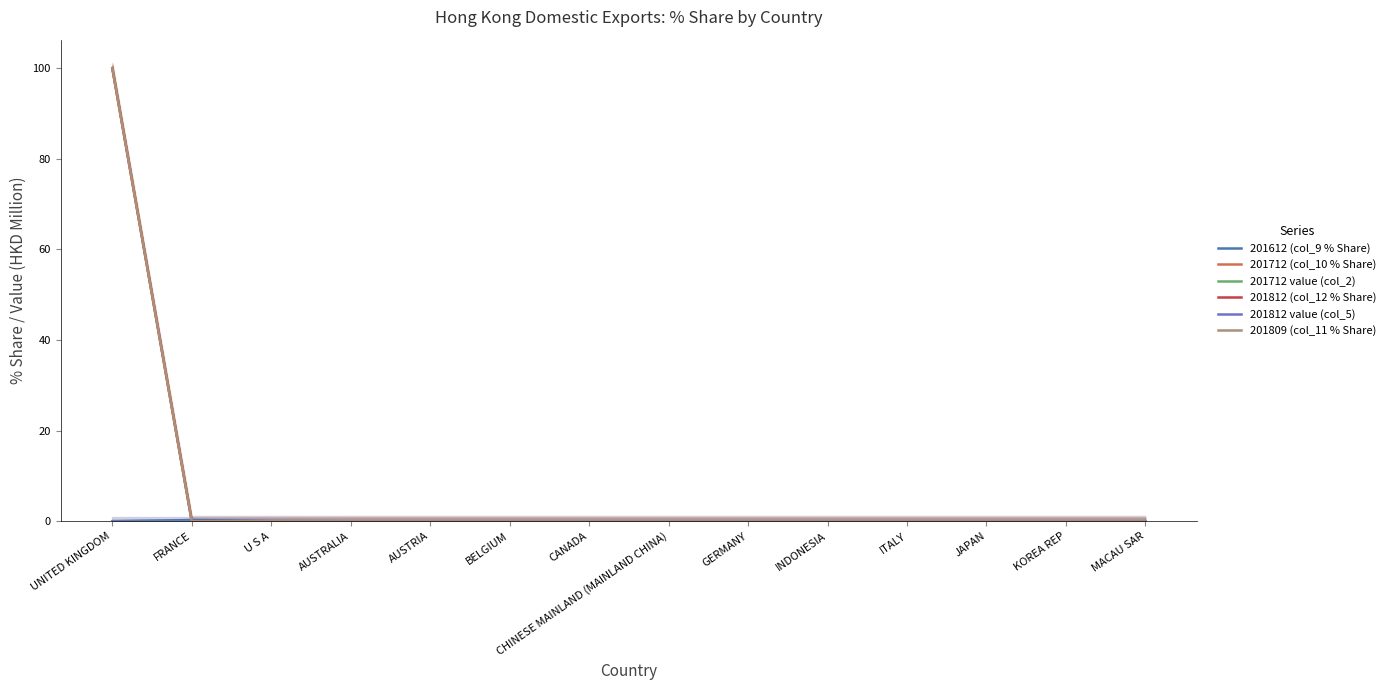

What are all the series names shown in the legend?

201612 (col_9 % Share), 201712 (col_10 % Share), 201712 value (col_2), 201812 (col_12 % Share), 201812 value (col_5), 201809 (col_11 % Share)